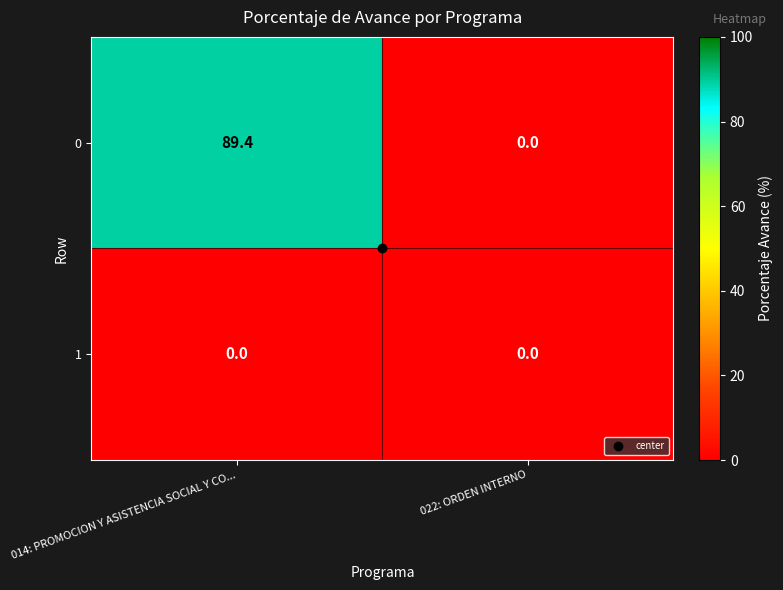

What is the difference between the 0 values at 022: ORDEN INTERNO and 014: PROMOCION Y ASISTENCIA SOCIAL Y CO...?

89.4